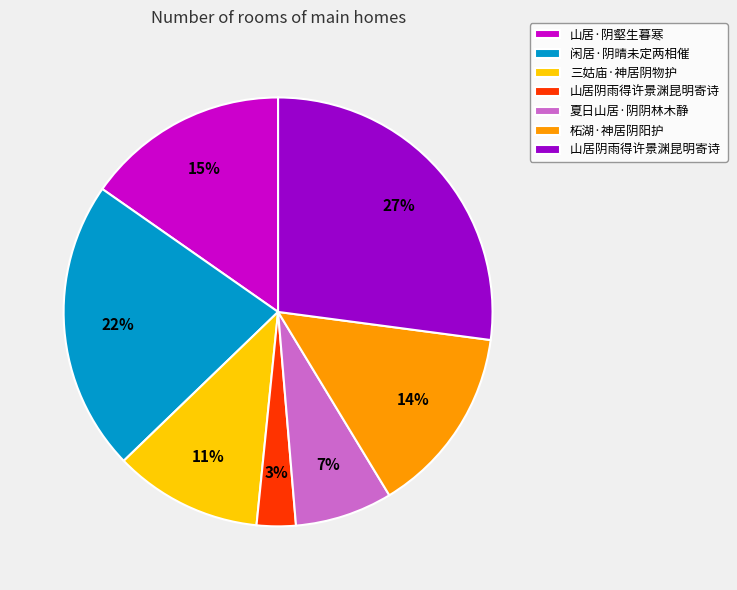

To the nearest percent, what is the difference between the largest and smallest slice percentages?

24%